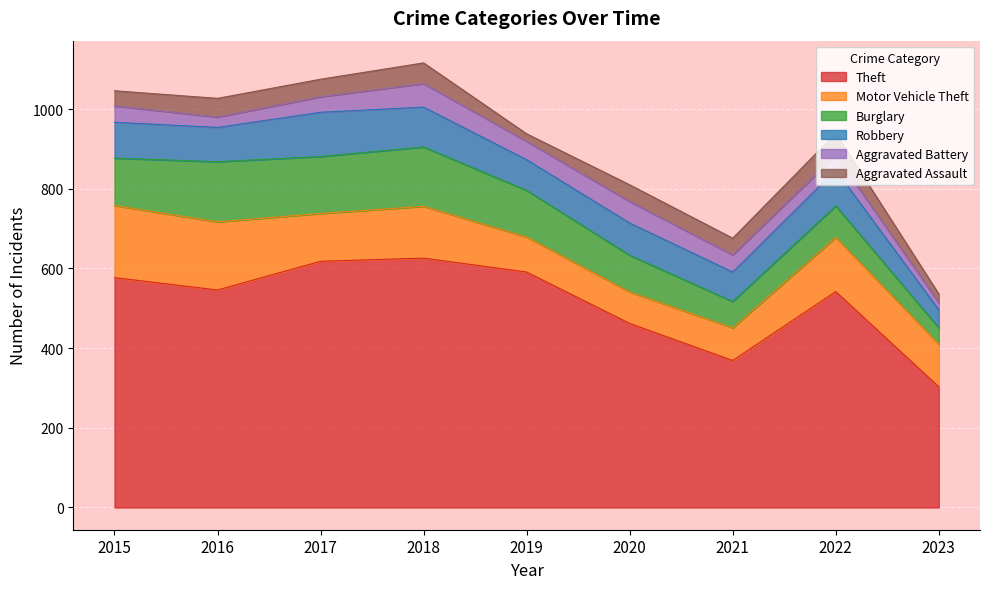

True or false: Burglary and Theft intersect in this chart.

False